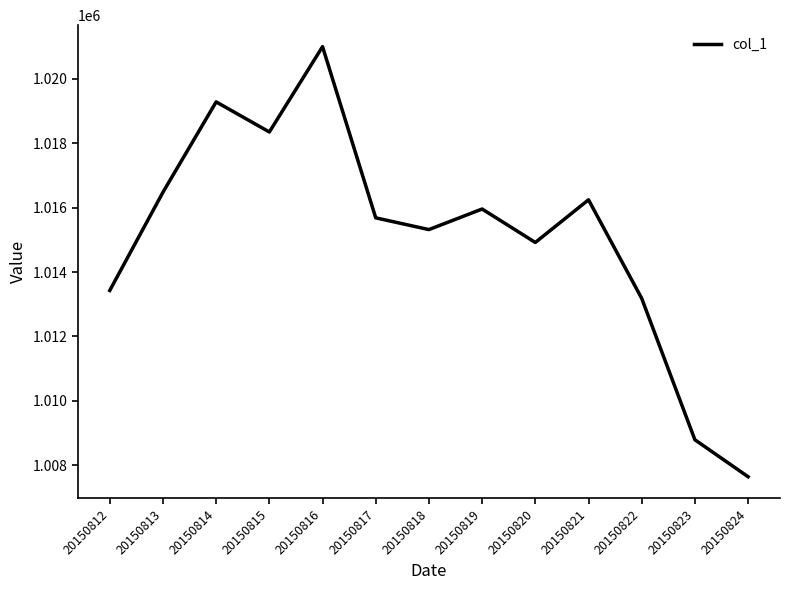

What value does the data have at 20150824?

1007644